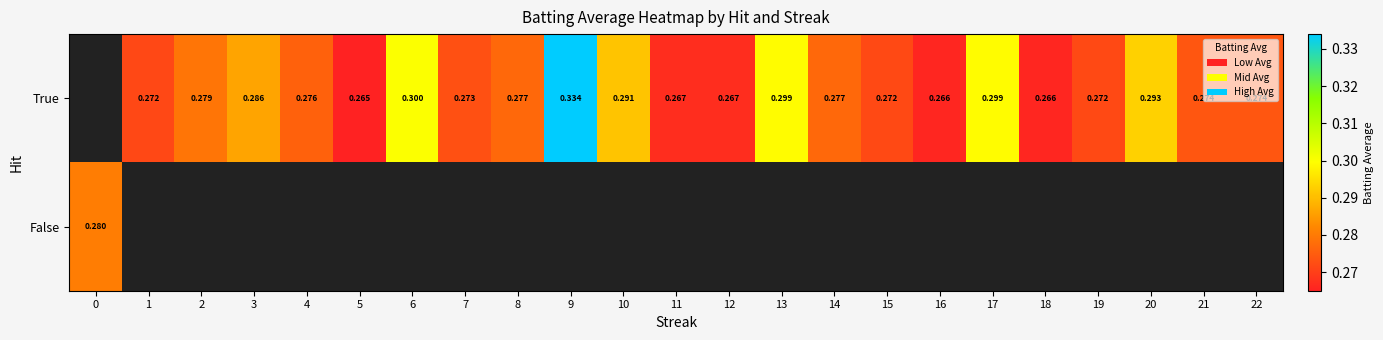

At which label does True first exceed 0?

1